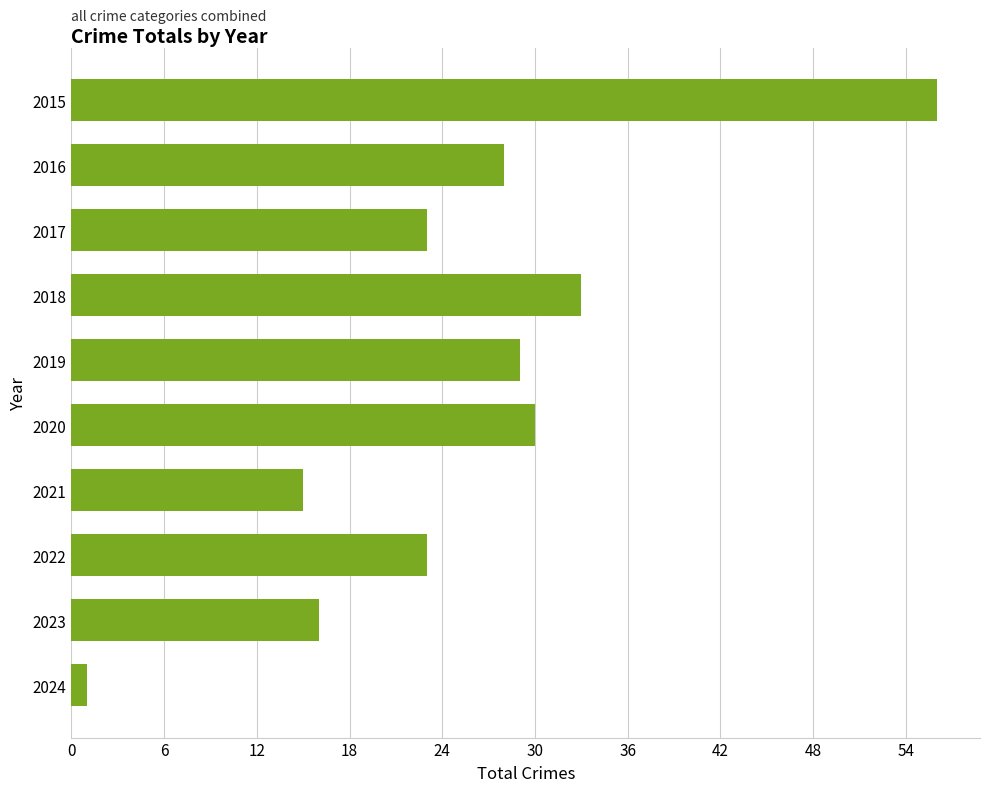

How many bars are there in total?

10